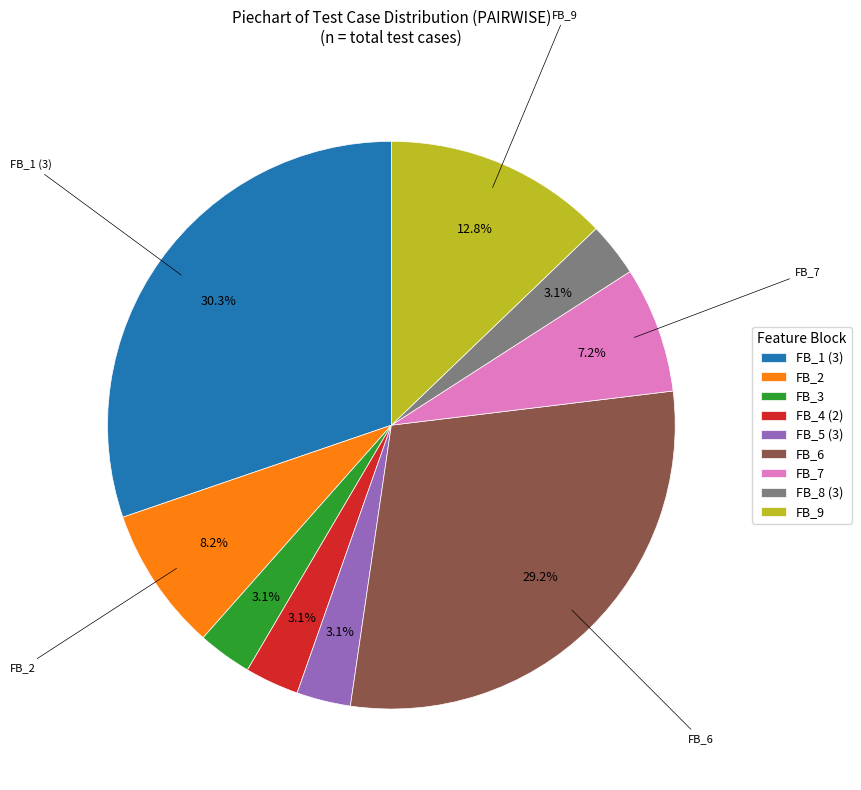

Which has a higher value, FB_6 or FB_7?

FB_6